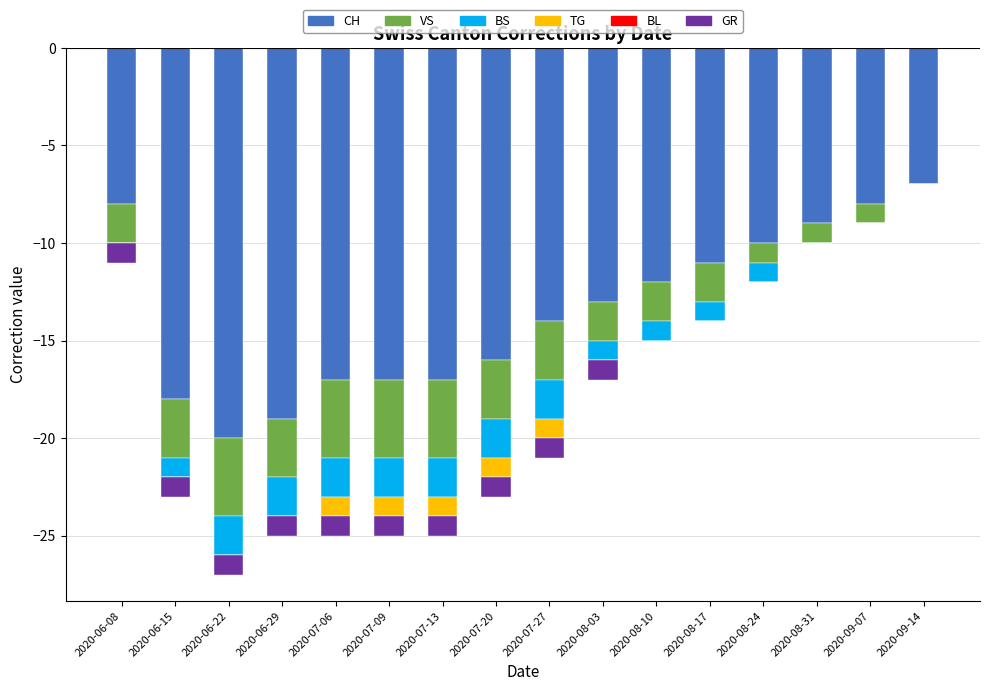

Which series has the largest range (max minus min)?

CH